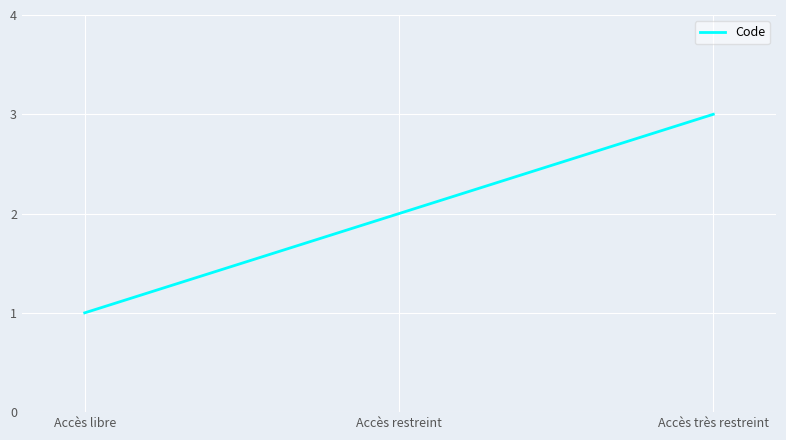

What position from the left is Accès très restreint?

3